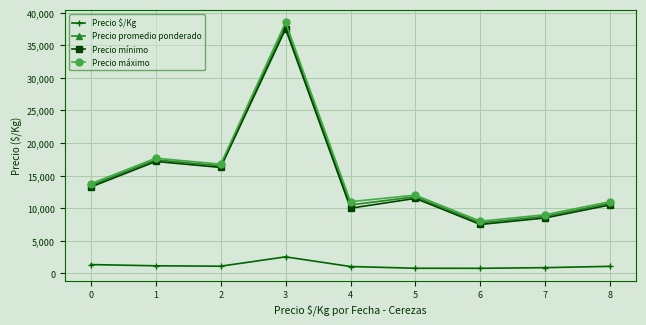

How many interior local peaks does the Precio mínimo series have?

3